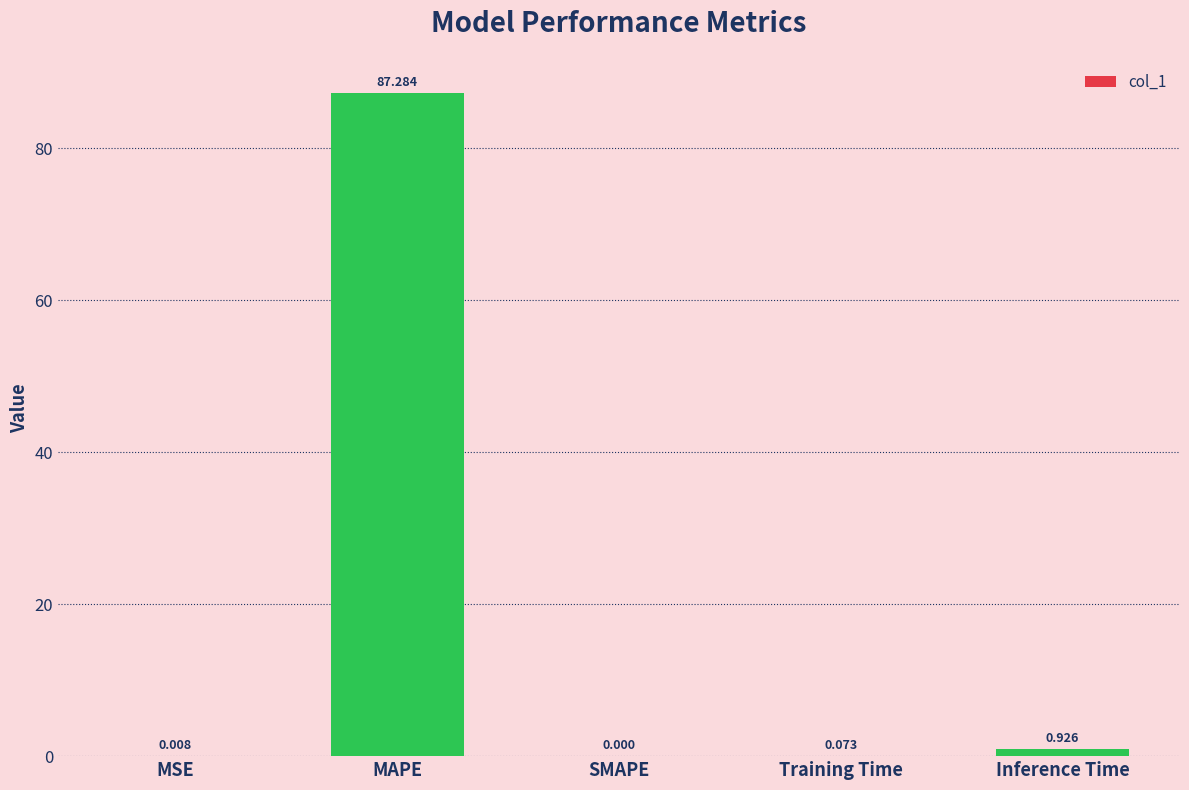

Which has a higher value, MAPE or SMAPE?

MAPE